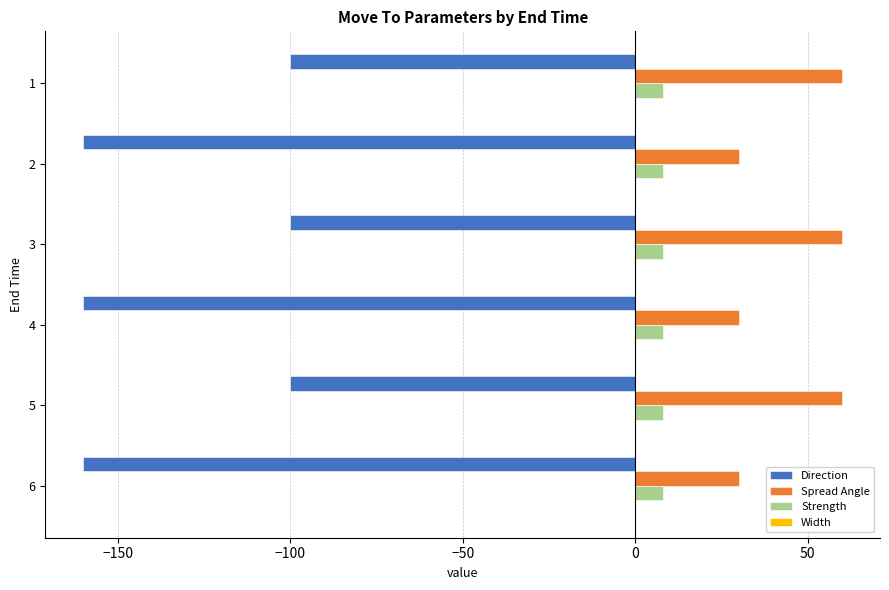

What is the difference between the second highest and second lowest values in the Direction series?

60